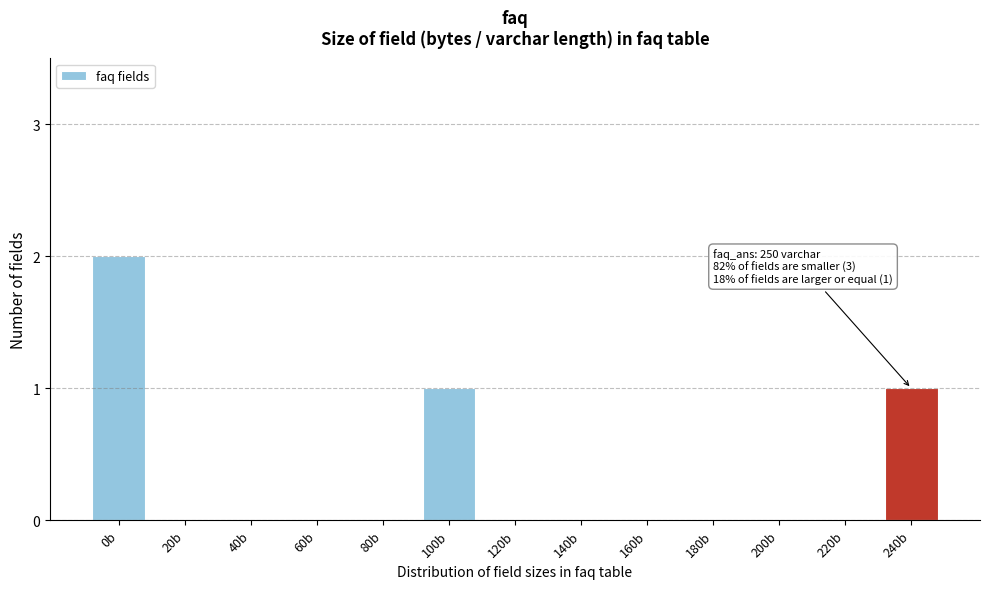

Reading right to left, extract all data points from this chart.

240b=1	220b=0	200b=0	180b=0	160b=0	140b=0	120b=0	100b=1	80b=0	60b=0	40b=0	20b=0	0b=2